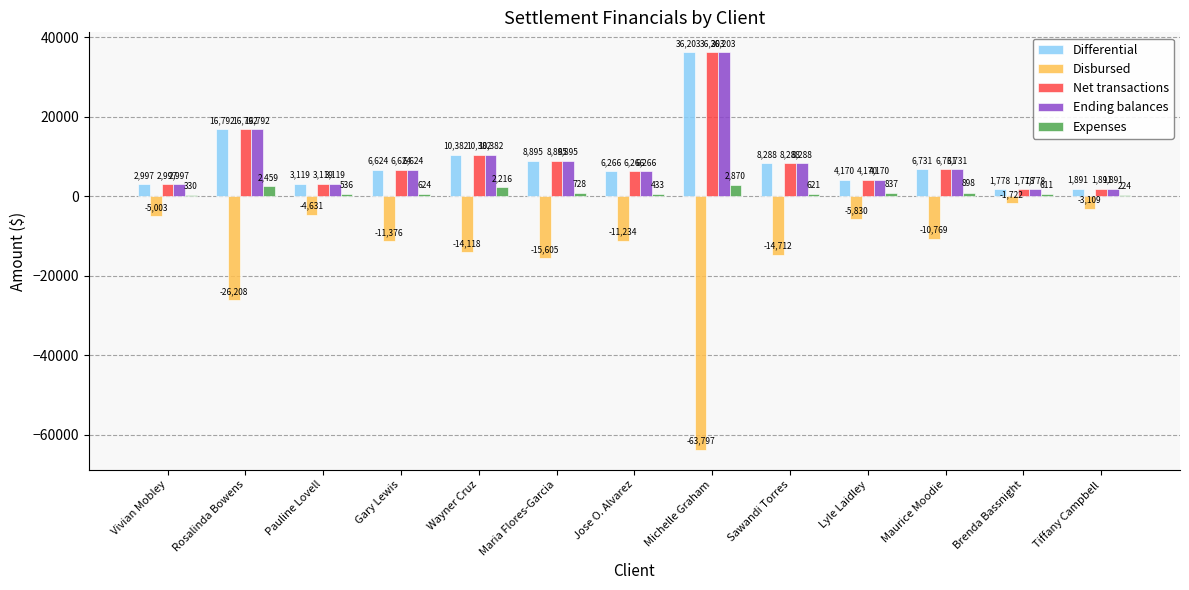

The Expenses series shows 2869.7 at Michelle Graham. True or false?

True